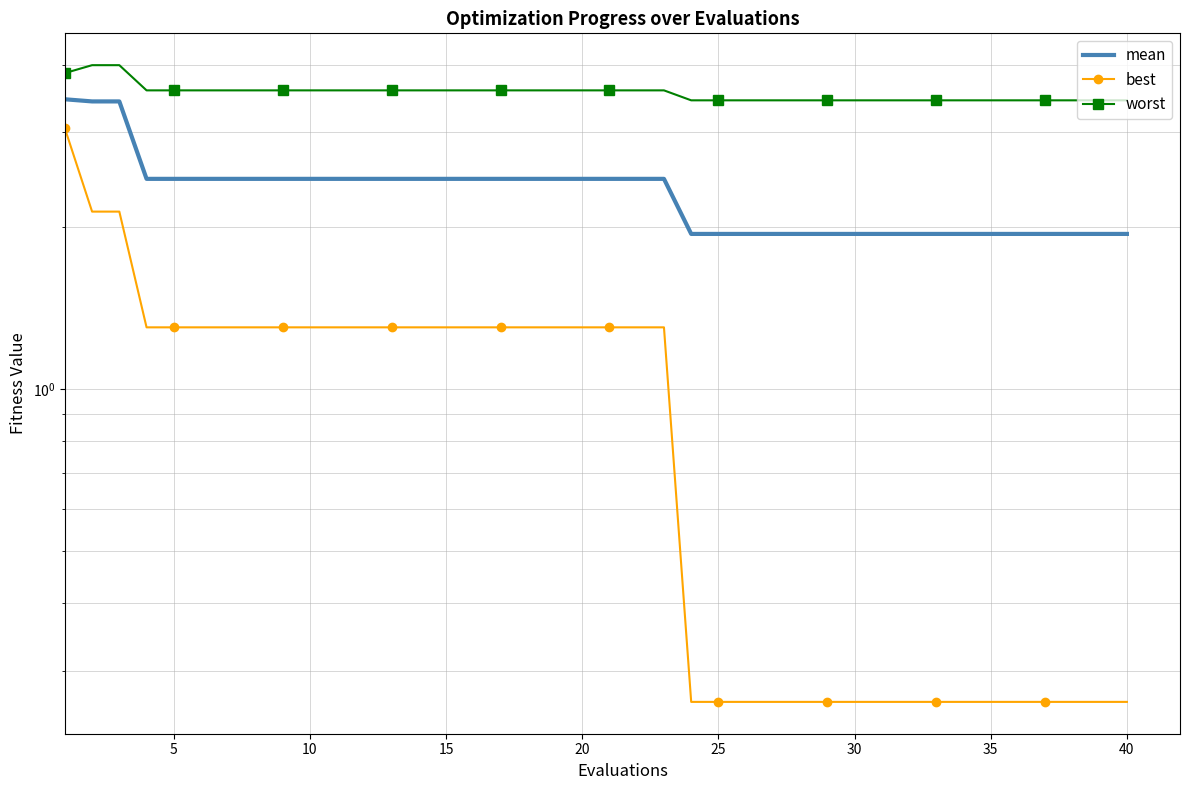

How many lines are shown in the chart?

3